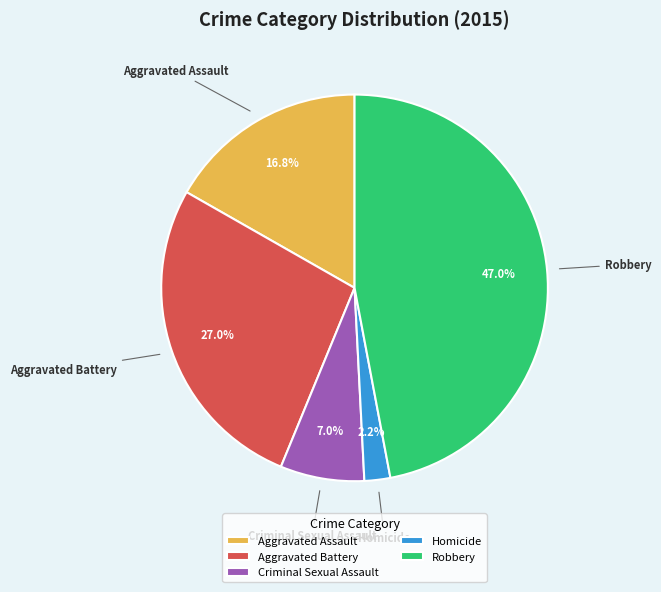

Which category has the biggest portion of the pie?

Robbery